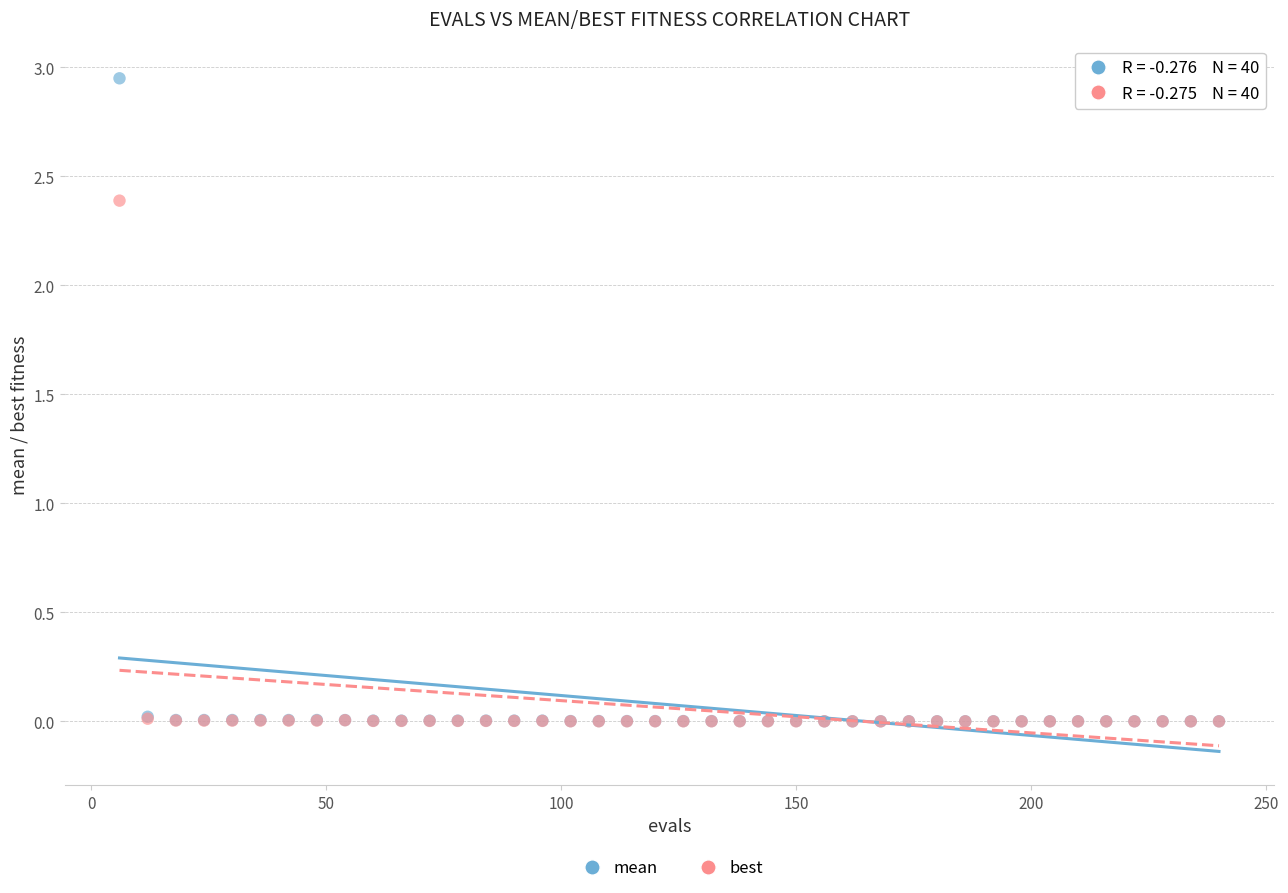

What are all the series names shown in the legend?

mean, best